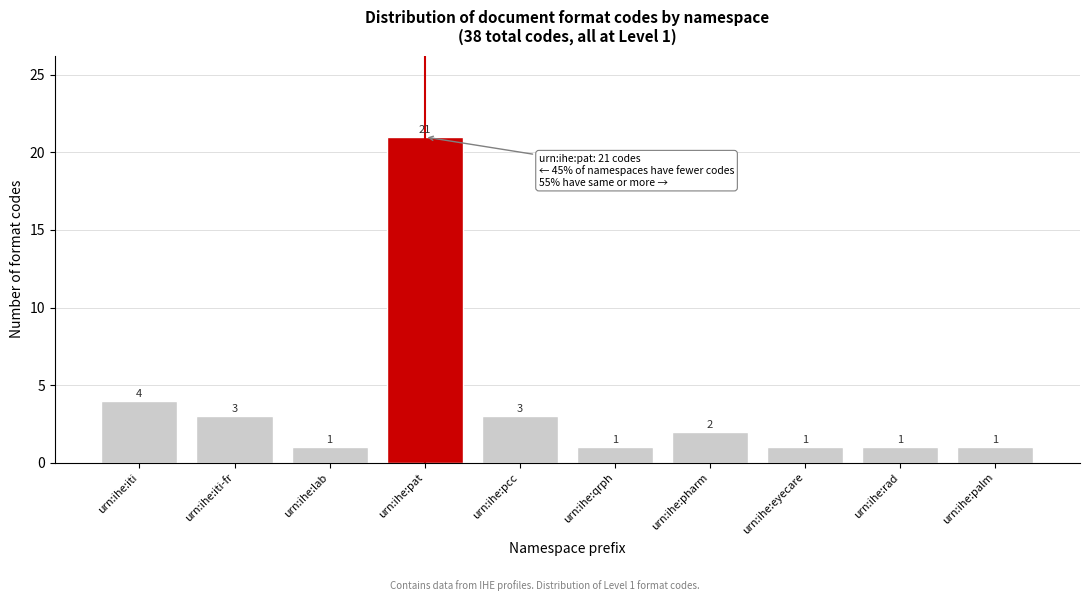

Reading left to right, transcribe all the data shown in this chart.

urn:ihe:iti=4	urn:ihe:iti-fr=3	urn:ihe:lab=1	urn:ihe:pat=21	urn:ihe:pcc=3	urn:ihe:qrph=1	urn:ihe:pharm=2	urn:ihe:eyecare=1	urn:ihe:rad=1	urn:ihe:palm=1